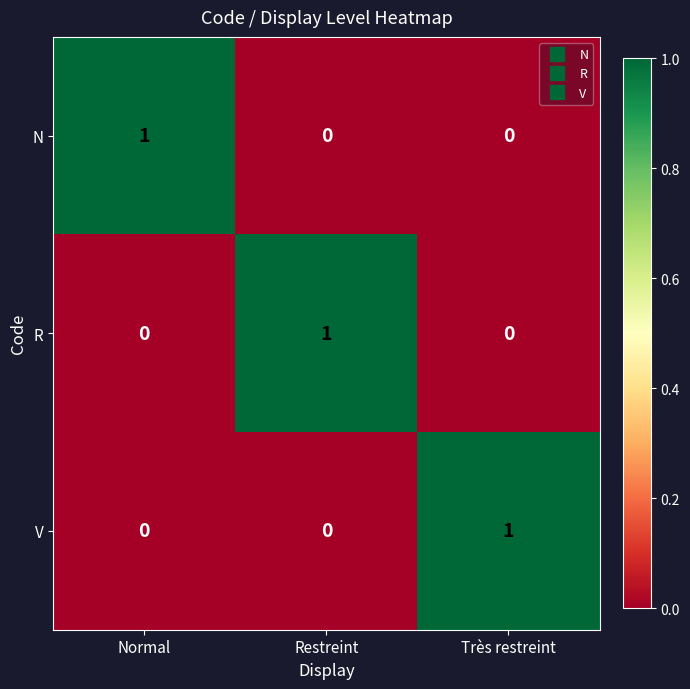

What is the spread (max minus min) of values at Normal?

1